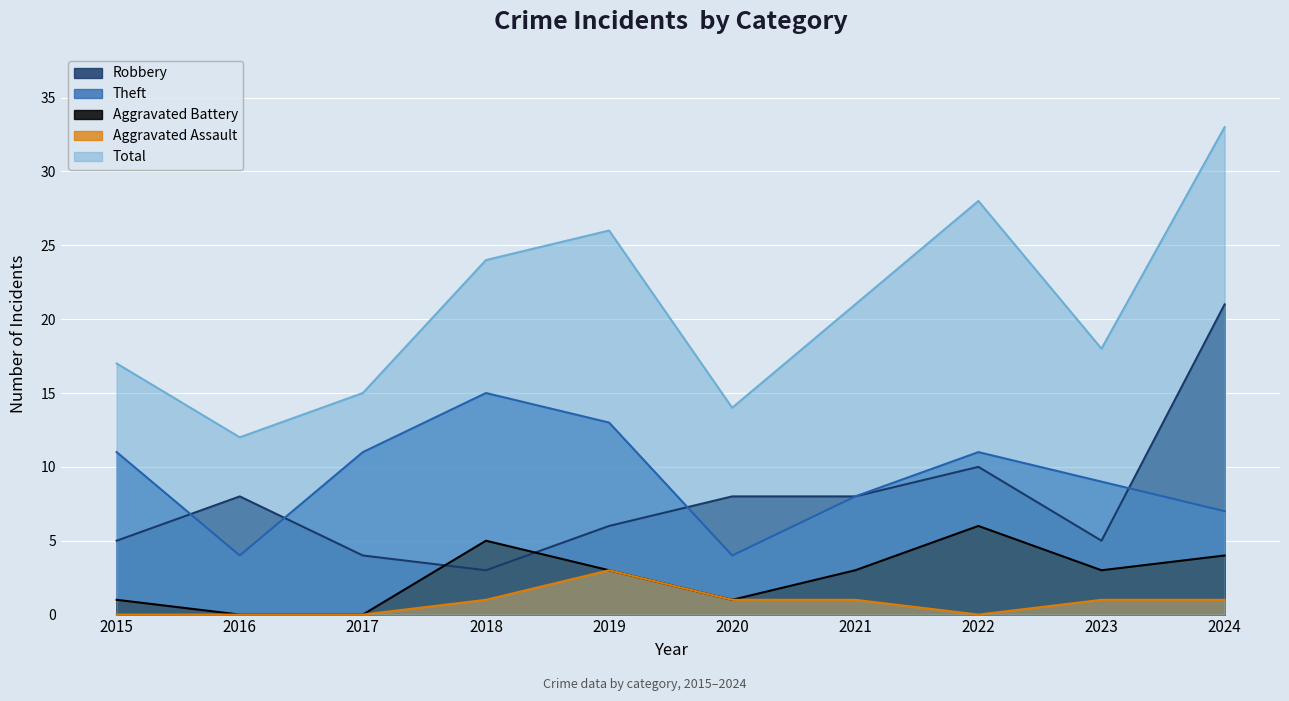

At which label does Total reach its peak?

2024